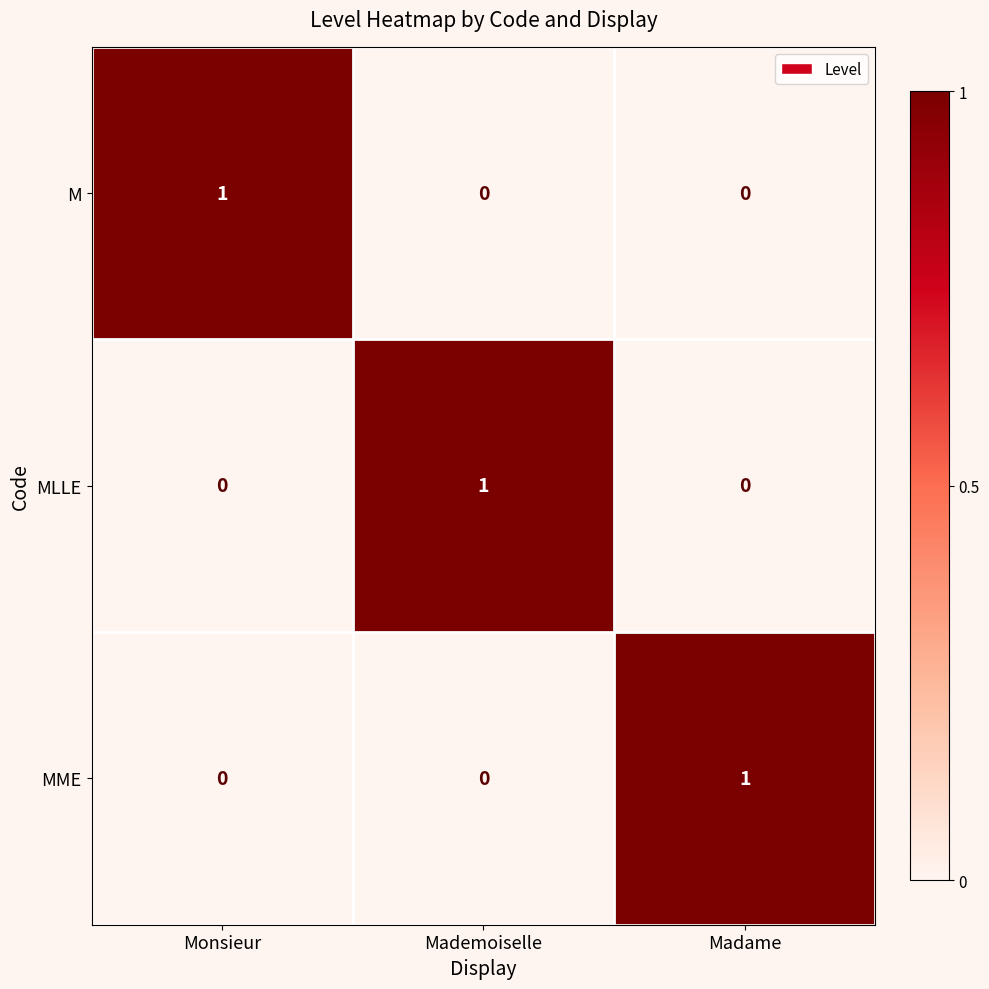

Reading left to right, what are all the values shown in this chart?

M: 1	0	0
MLLE: 0	1	0
MME: 0	0	1